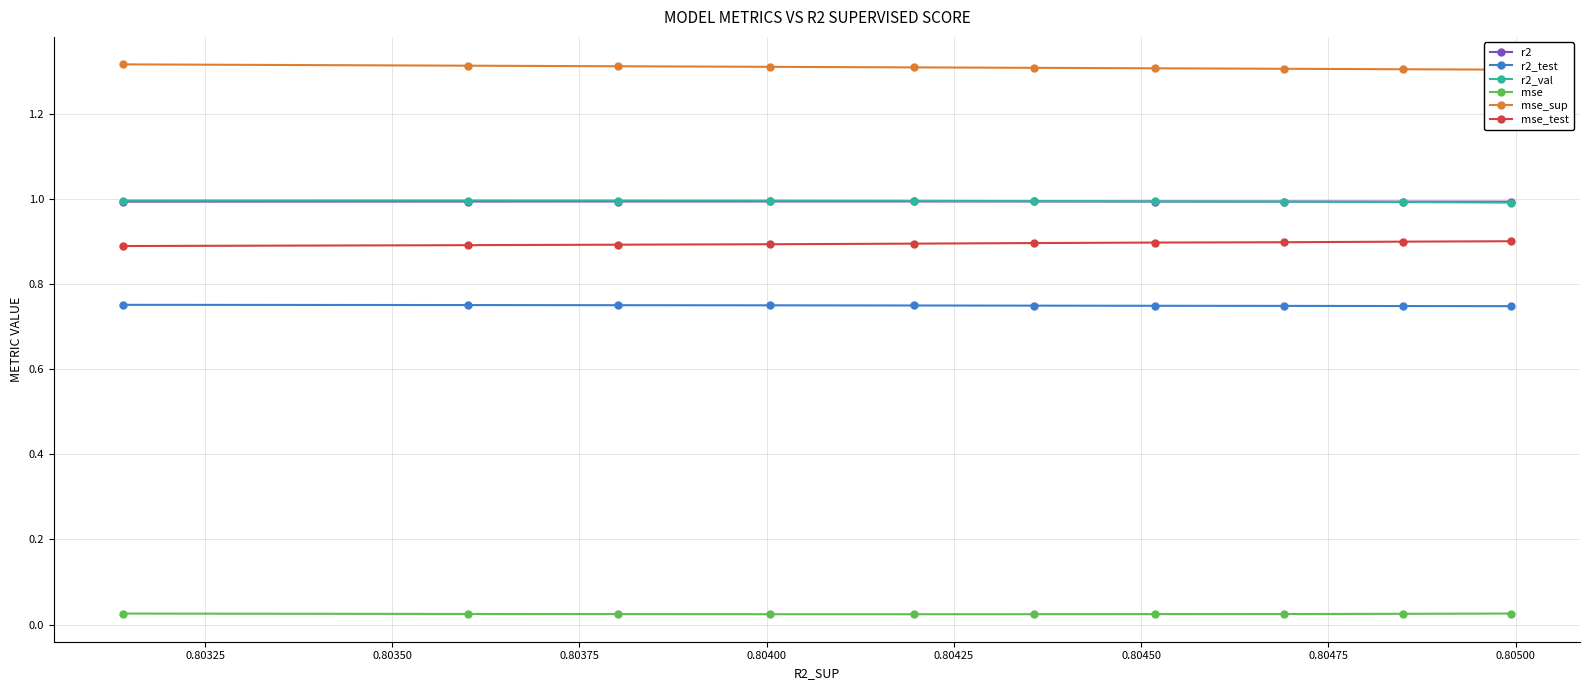

What is the value of the r2_val point at the 6th from the left?

1.0